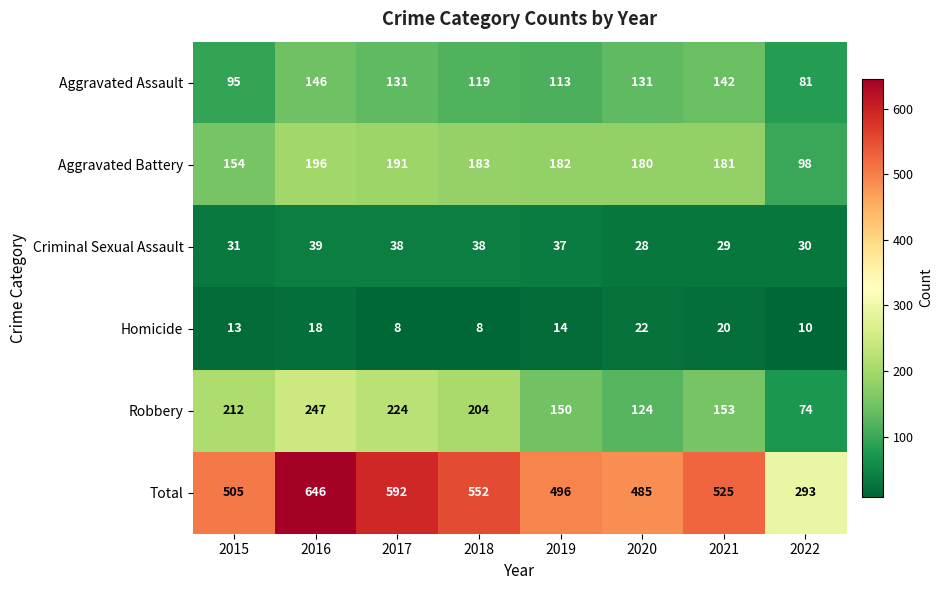

What is the difference between the highest and lowest values at 2021?

505